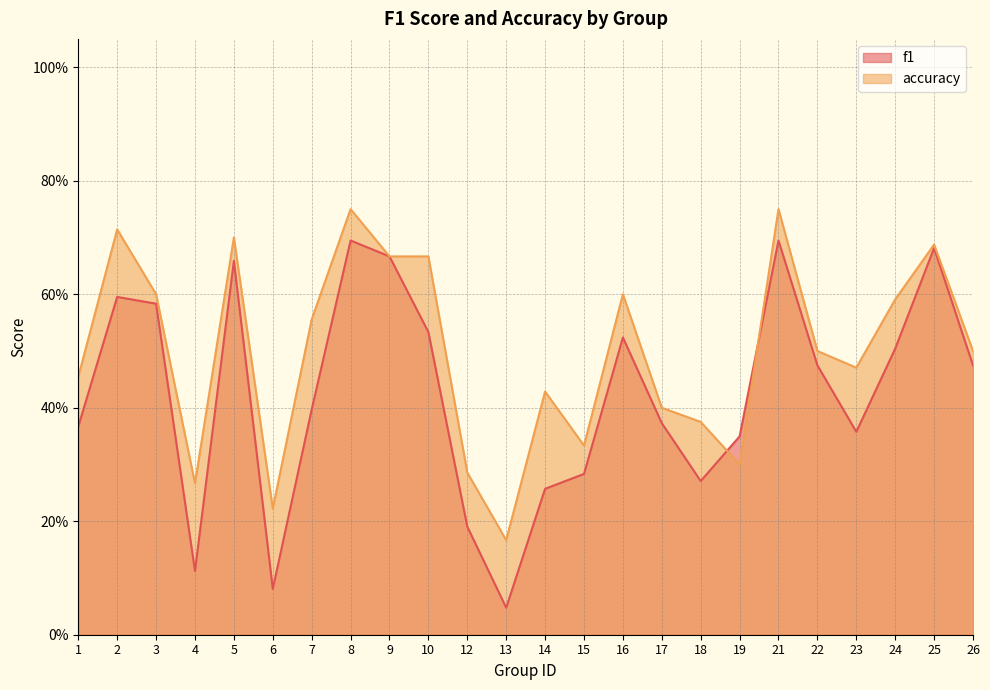

Does the chart have visible grid lines?

Yes